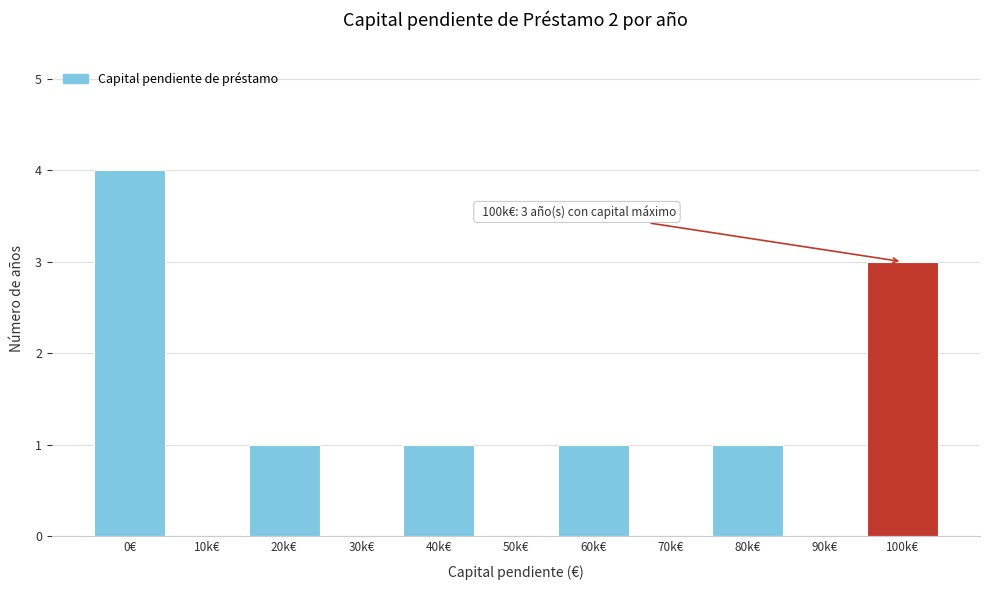

Reading left to right, extract all data points from this chart.

0€=4	10k€=0	20k€=1	30k€=0	40k€=1	50k€=0	60k€=1	70k€=0	80k€=1	90k€=0	100k€=3